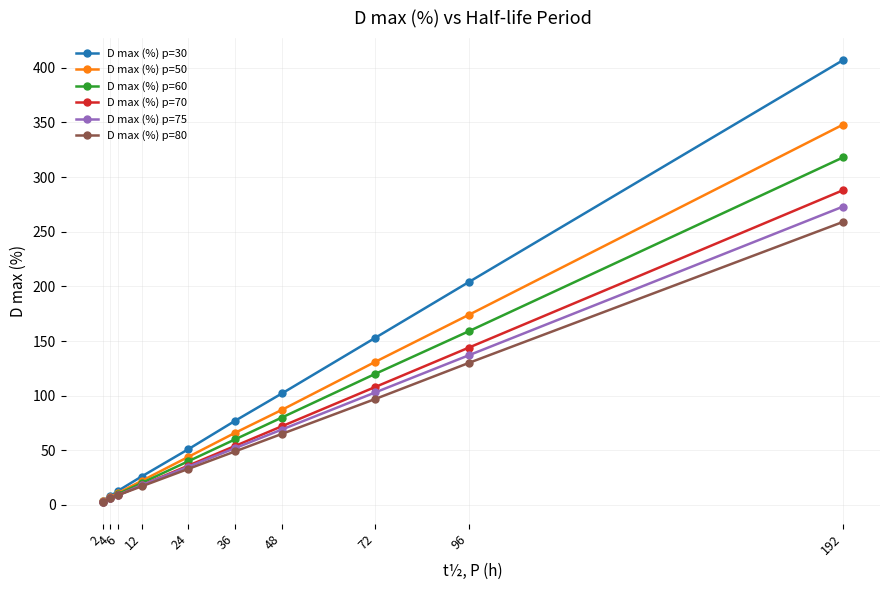

At how many categories does at least one series exceed 366?

1